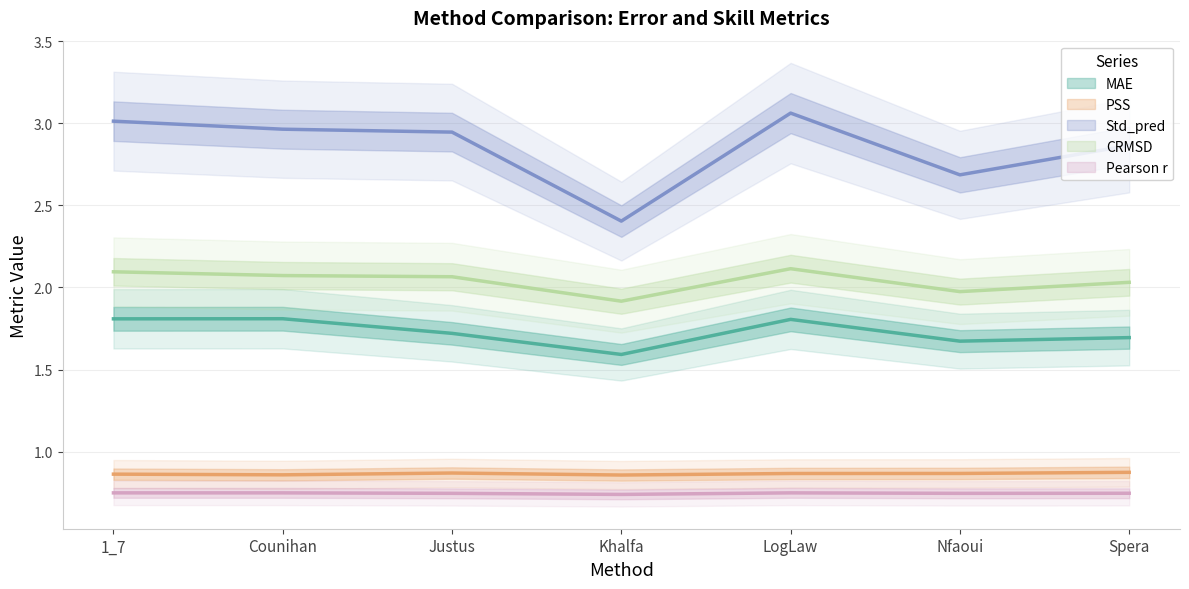

How many CRMSD values are between 1 and 2?

2